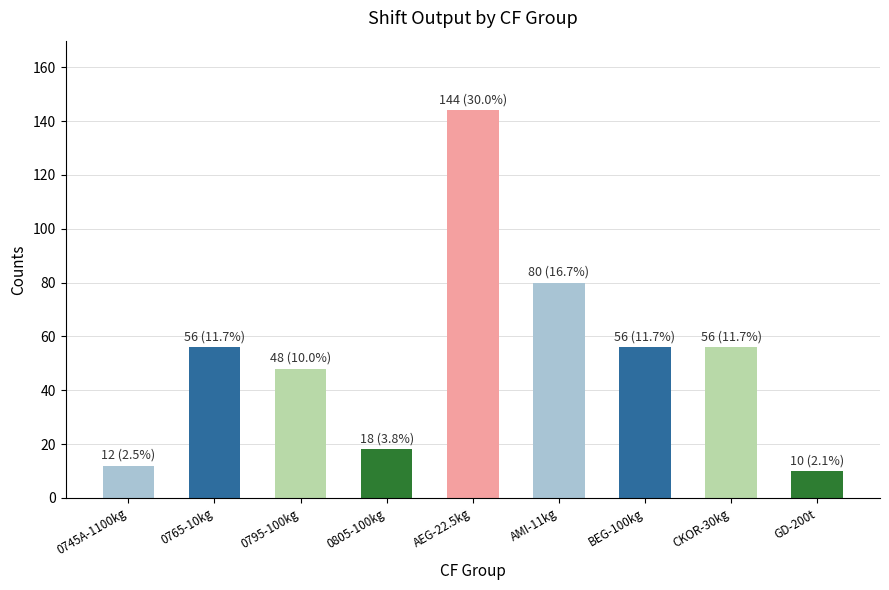

What is the difference between the values at BEG-100kg and AMI-11kg?

24